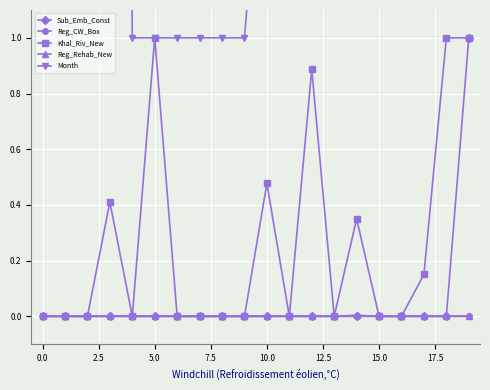

The value of Reg_CW_Box at 5.0 is 0.0. True or false?

True